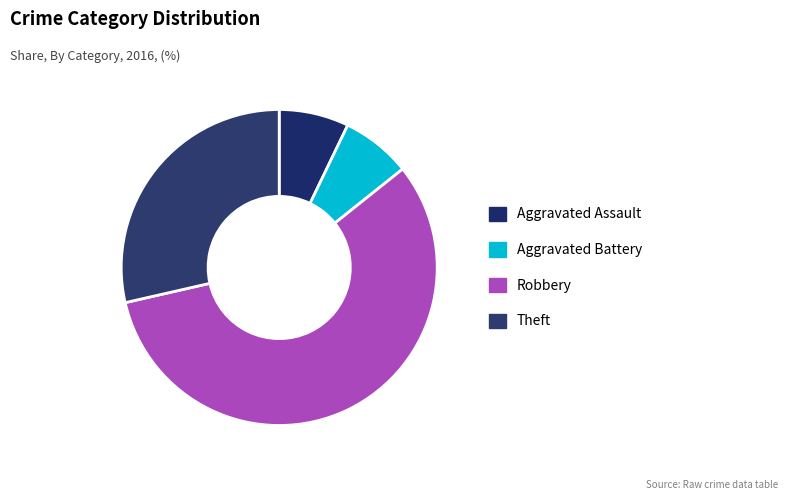

To the nearest percent, what is the combined percentage of Robbery and Aggravated Assault?

64%